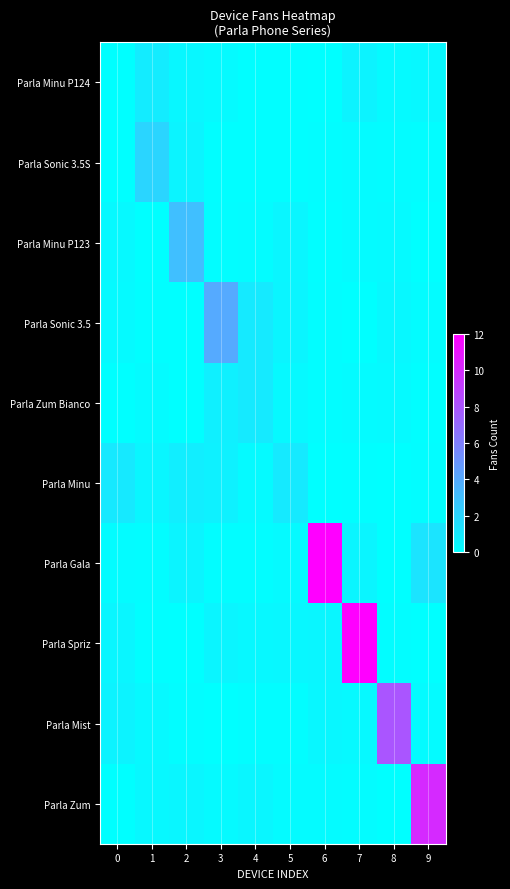

Which has a higher value, 1 or 4?

1